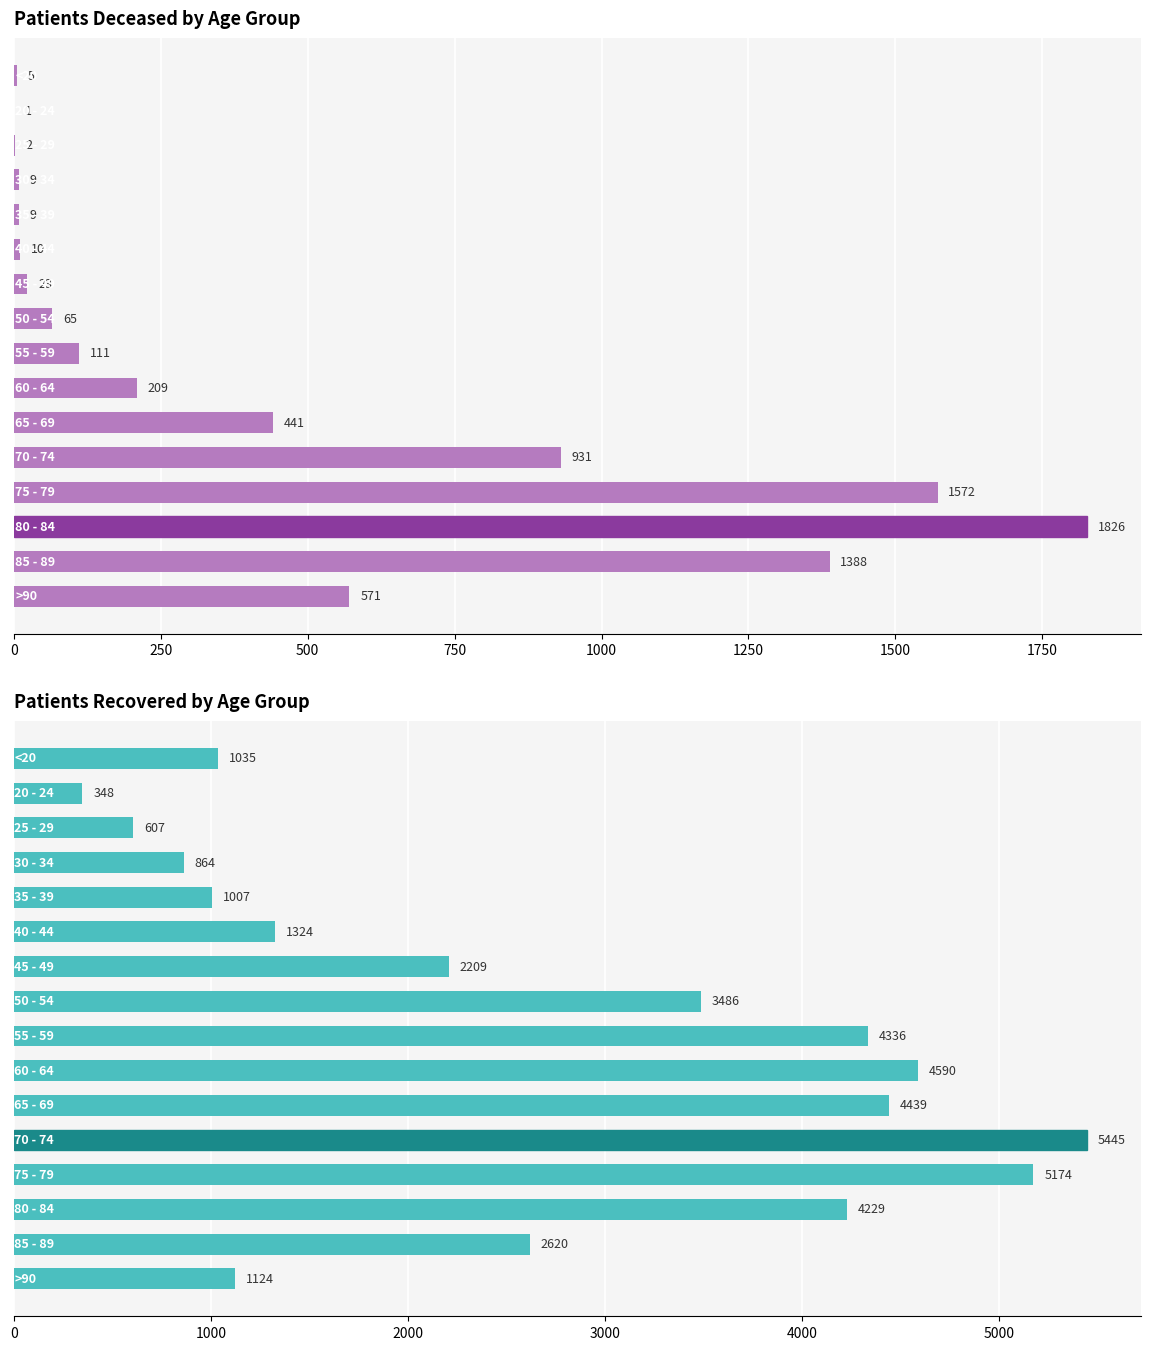

Is the value of patients_deceased at 15 greater than the value of patients_recovered at 2000?

No